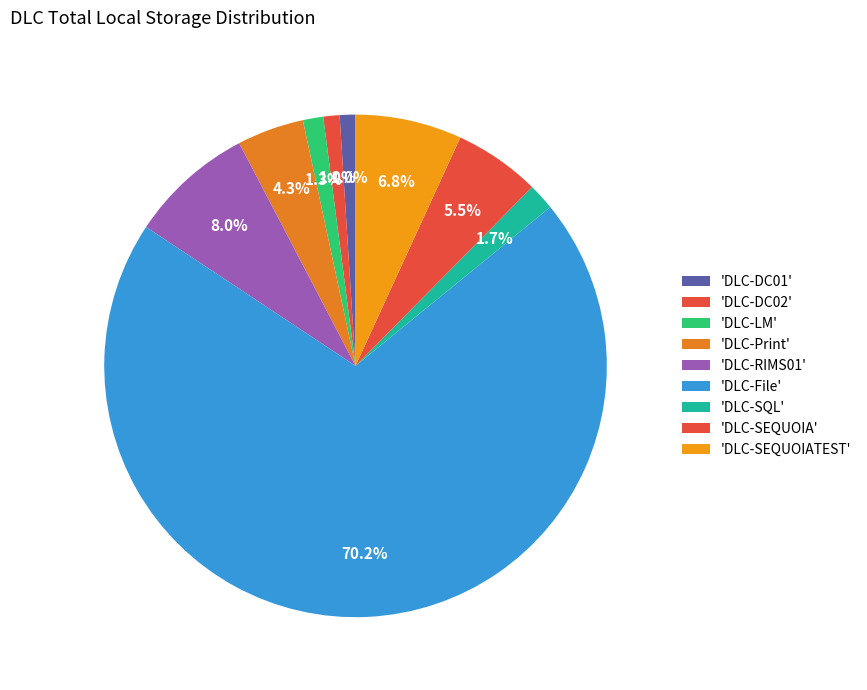

How many slices are in this pie chart?

9